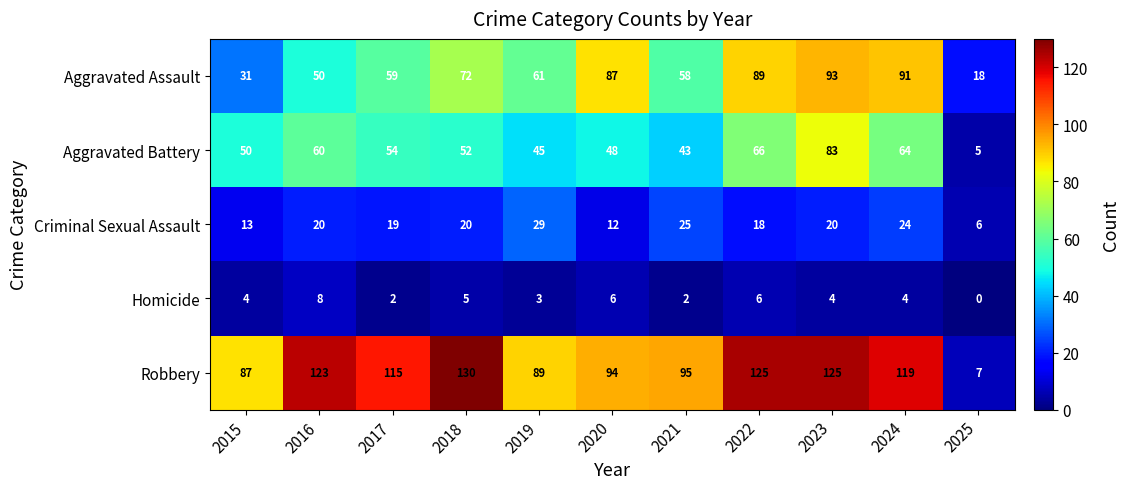

Is it true that Robbery equals 125 at 2023?

True